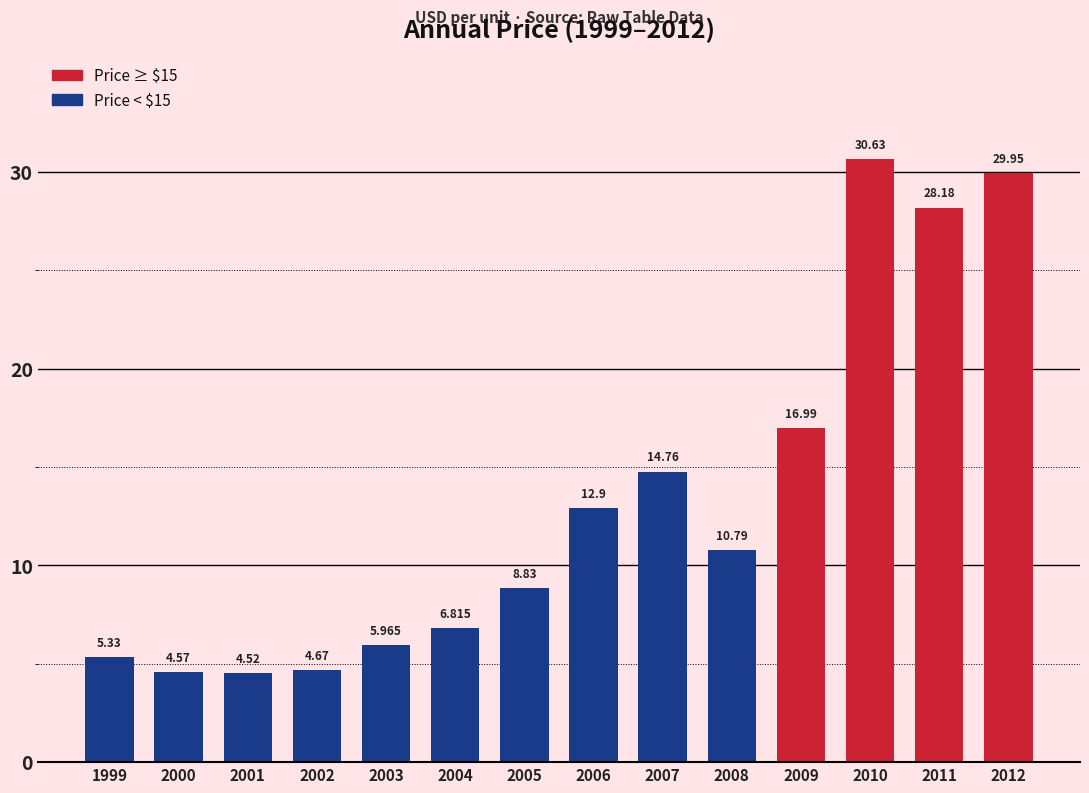

Approximately how many times larger is the value at 2012 compared to 2008?

2.8